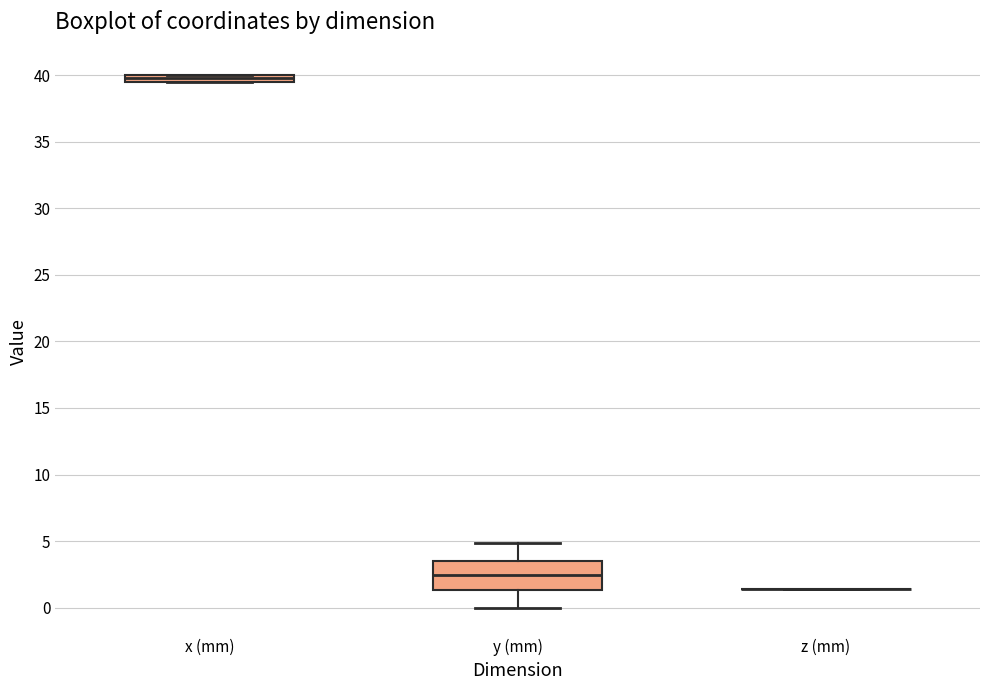

Which box is the tallest, from its lower edge to its upper edge?

y (mm)